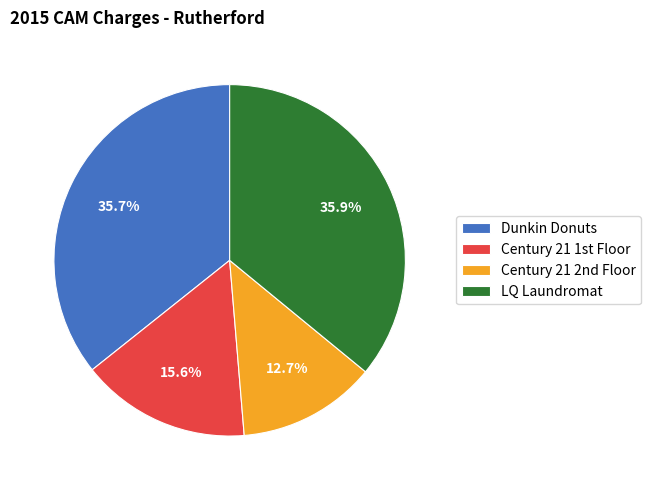

To the nearest percent, what portion does LQ Laundromat represent?

36%